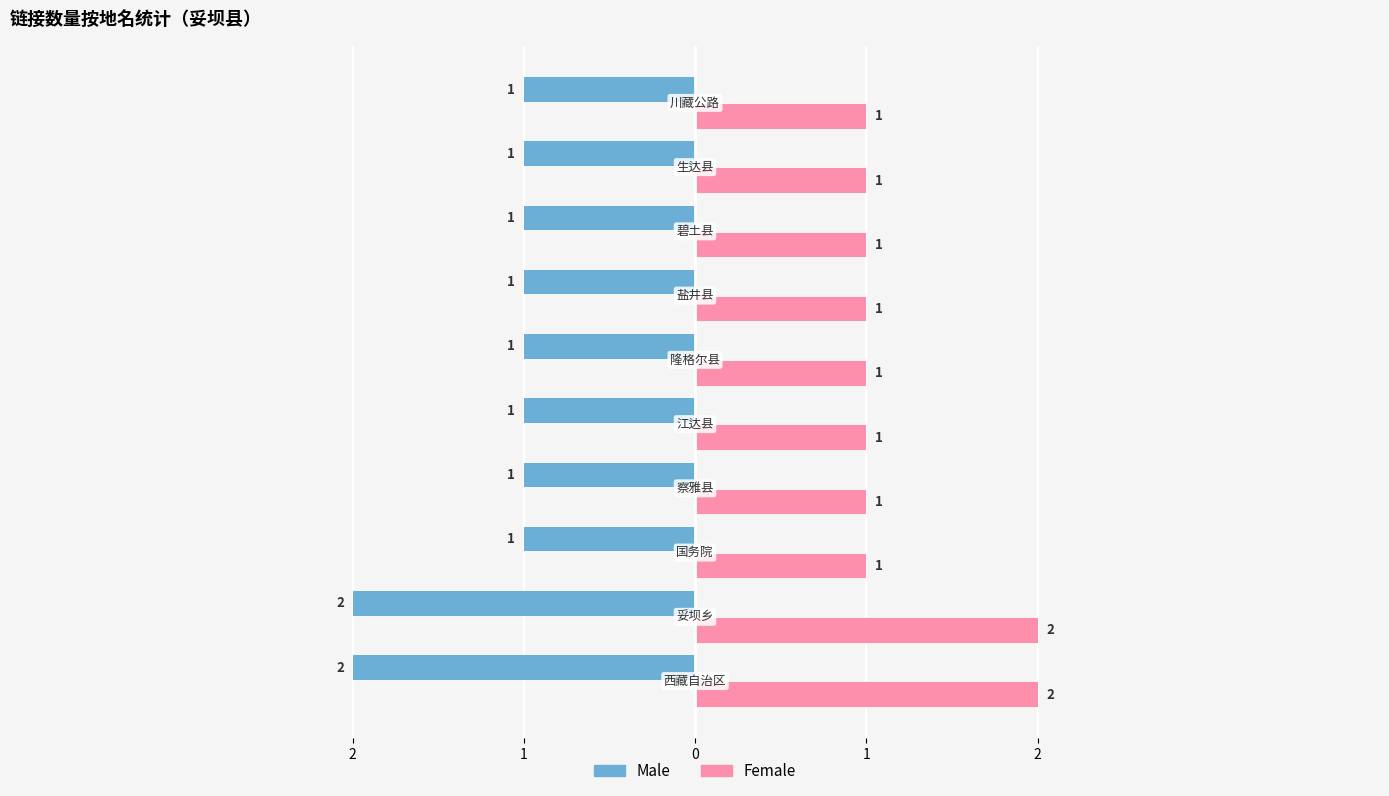

What are all the series names shown in the legend?

Male, Female